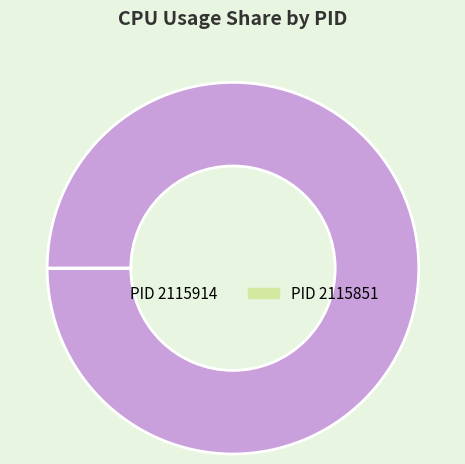

Does any single category account for the majority?

Yes